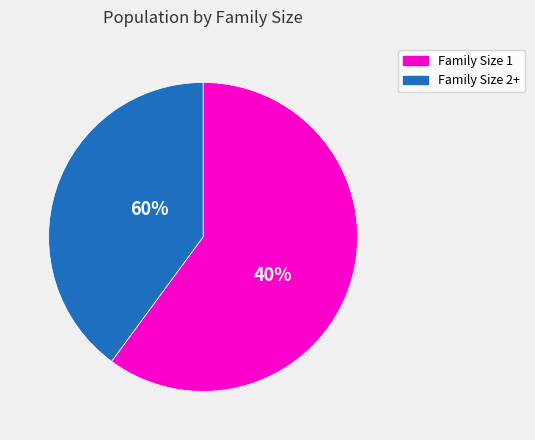

True or false: 7 accounts for 11% of the total.

False